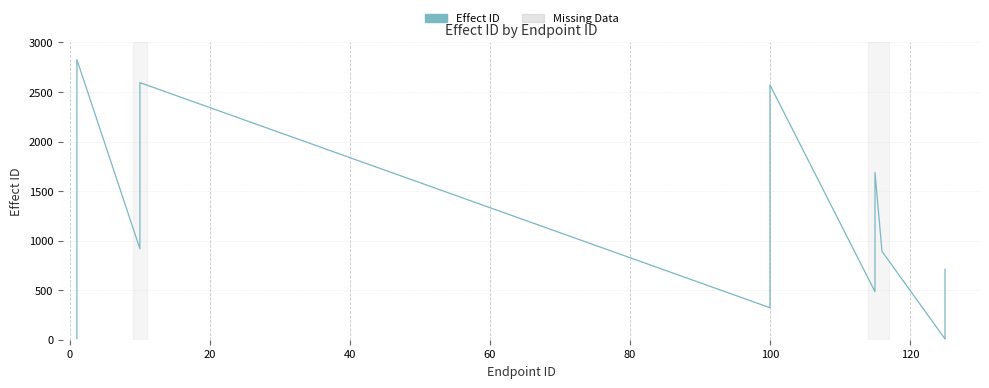

What is the label of the 33rd point from the right?

120